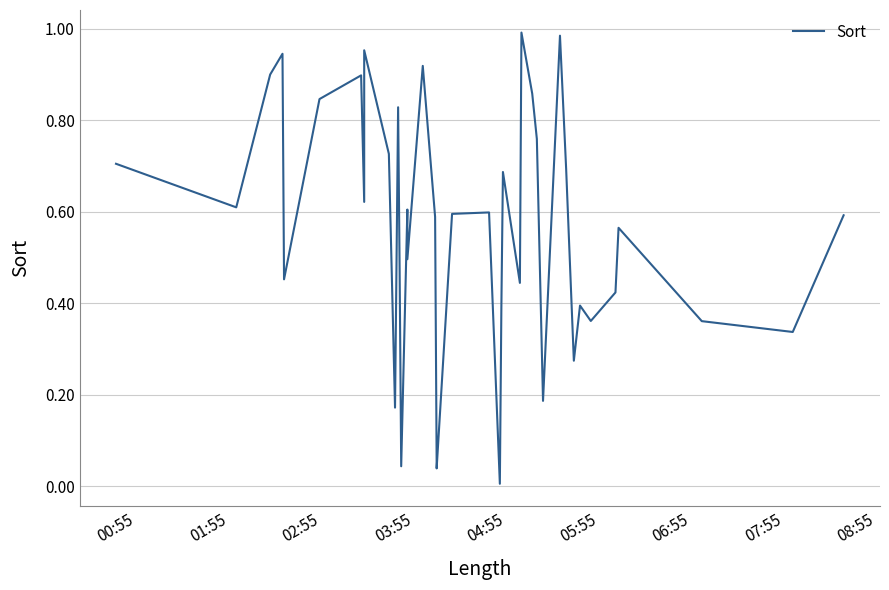

Where is the first local minimum?

01:55